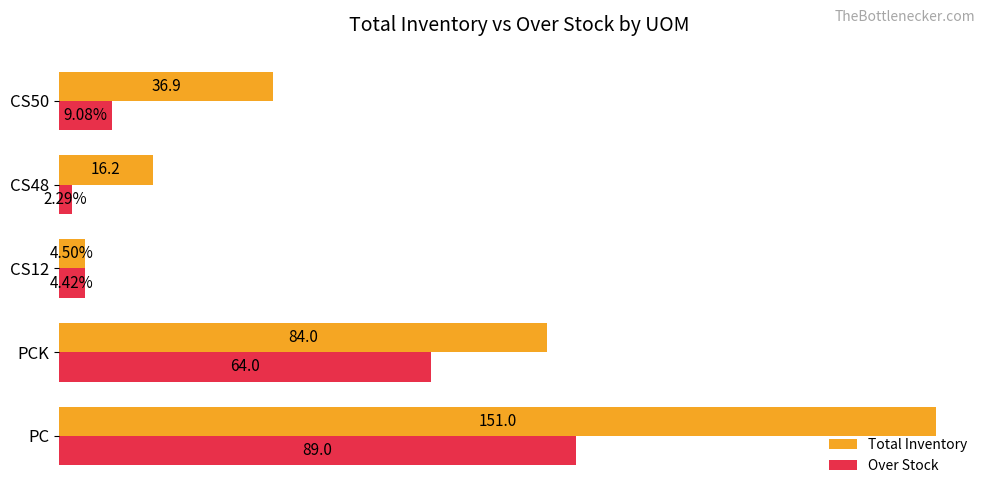

Rank the series by their average value, from highest to lowest.

Total Inventory, Over Stock